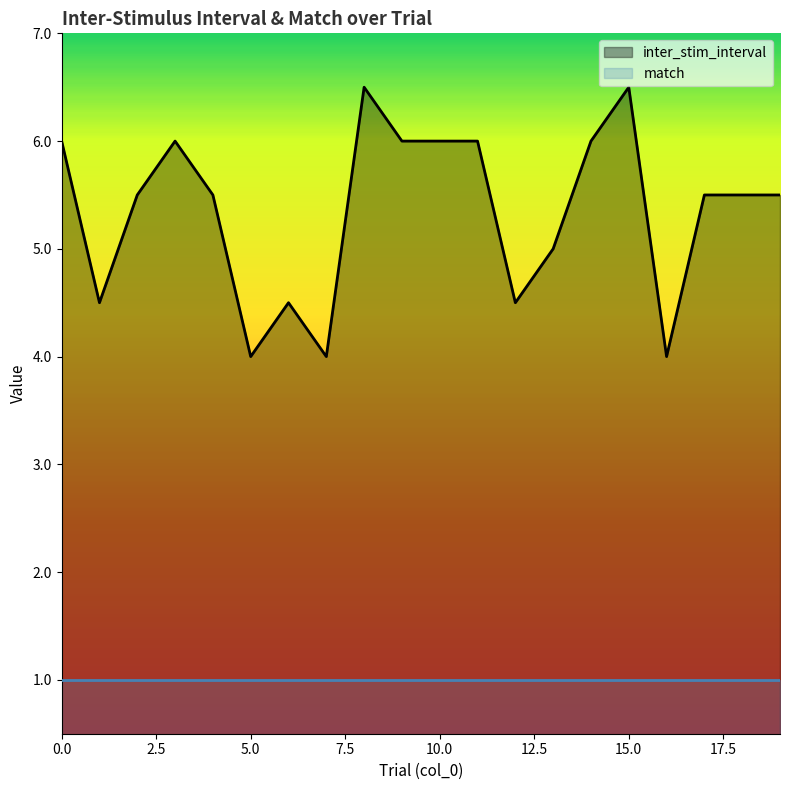

Rank the series by their maximum value, from lowest to highest.

match, inter_stim_interval